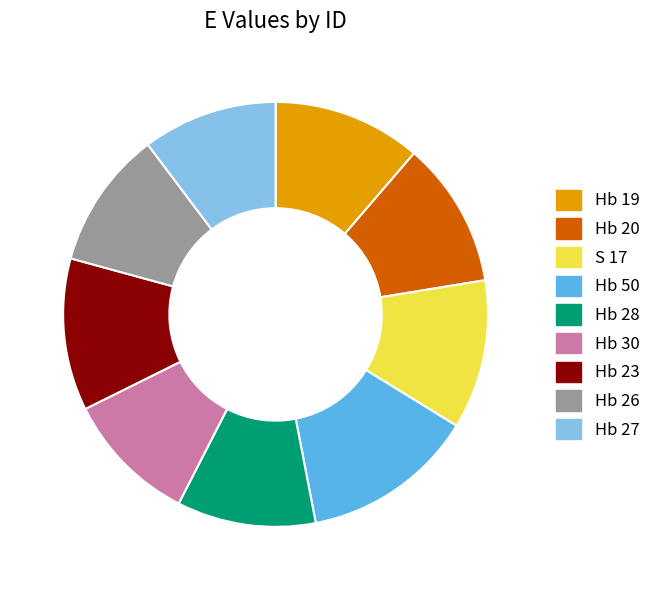

What is the largest slice in the pie chart?

Hb 50